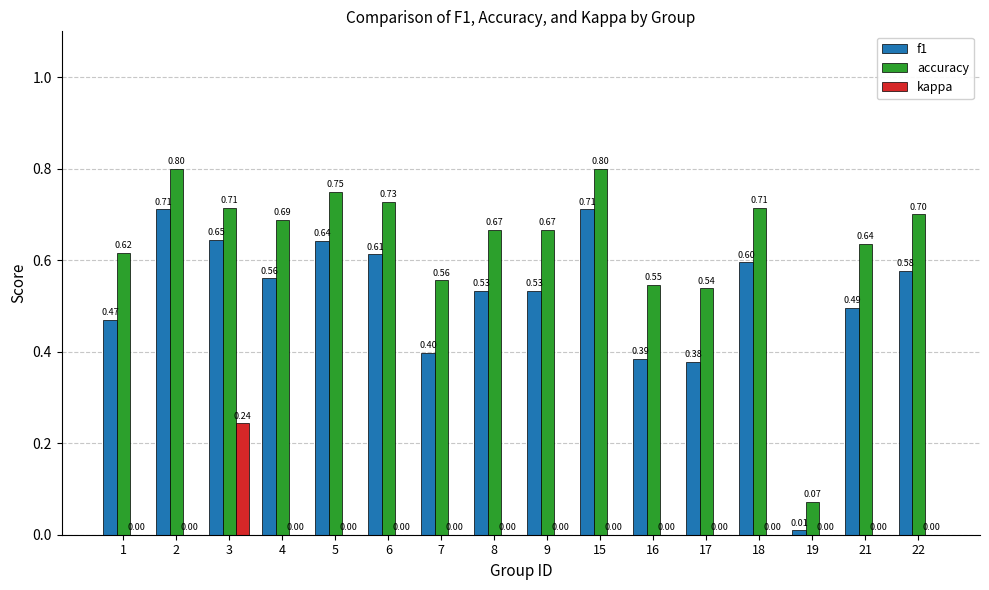

Are the bars grouped side by side (vs. stacked)?

Yes